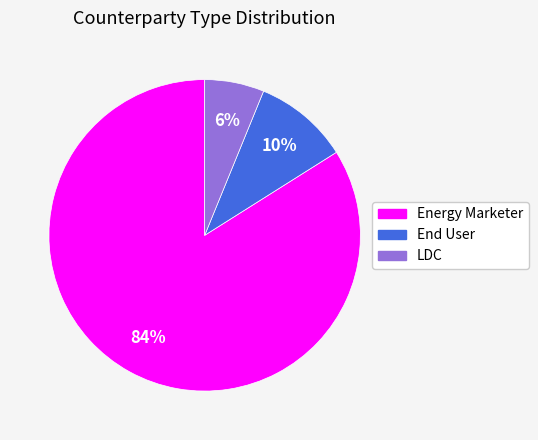

Is the sum of Energy Marketer and LDC greater than half?

Yes